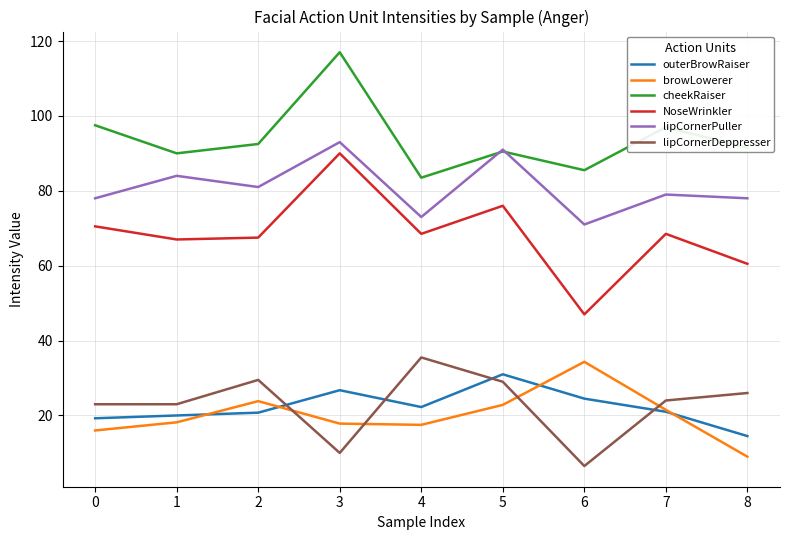

What is the difference between the lipCornerPuller values at 3 and 0?

15.0